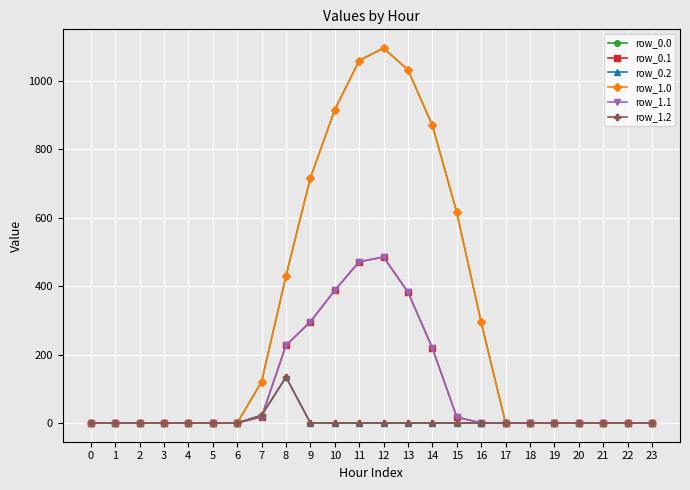

Does the chart have visible grid lines?

Yes